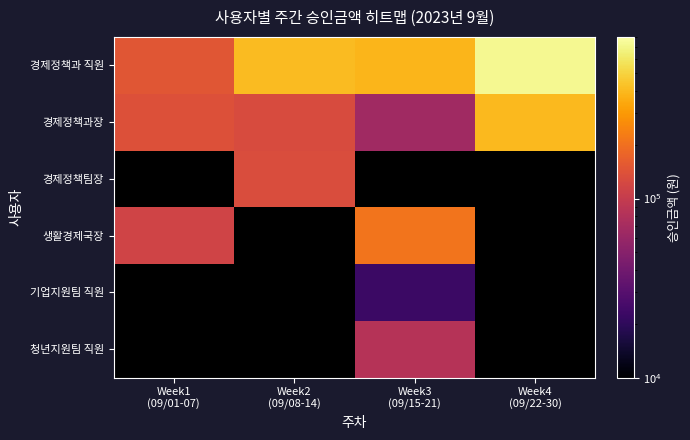

How many distinct data groups are displayed?

6